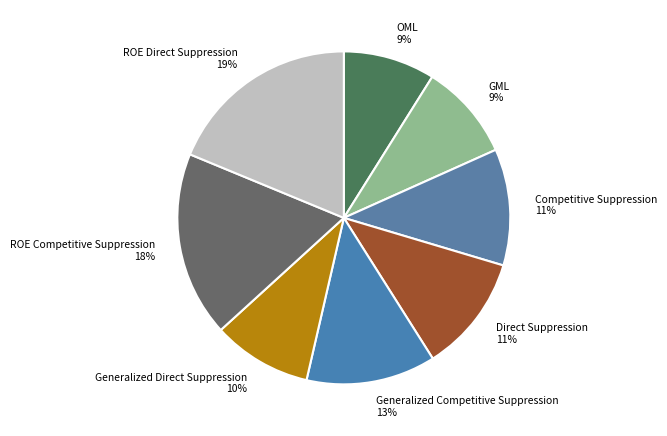

Combined, do OML and ROE Competitive Suppression account for over 50%?

No